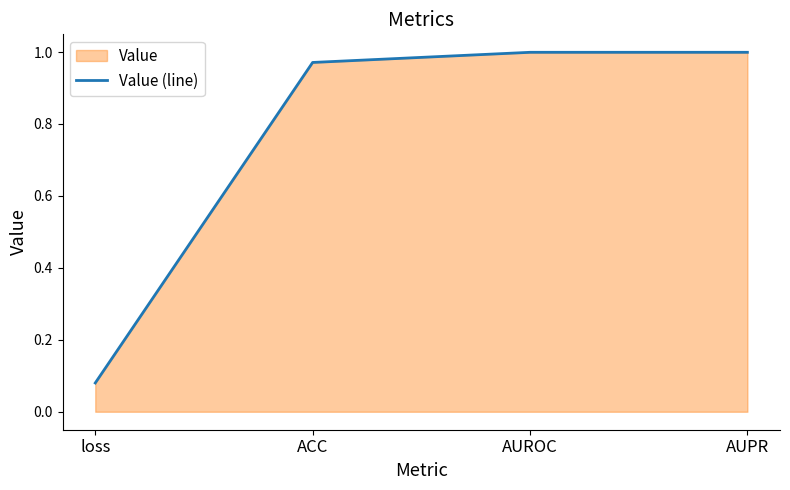

Does the chart have visible grid lines?

No